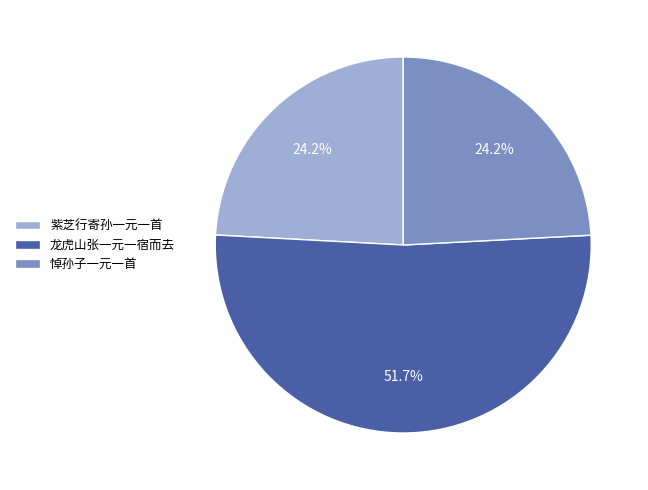

The 紫芝行寄孙一元一首 slice represents 24% of the pie. True or false?

True